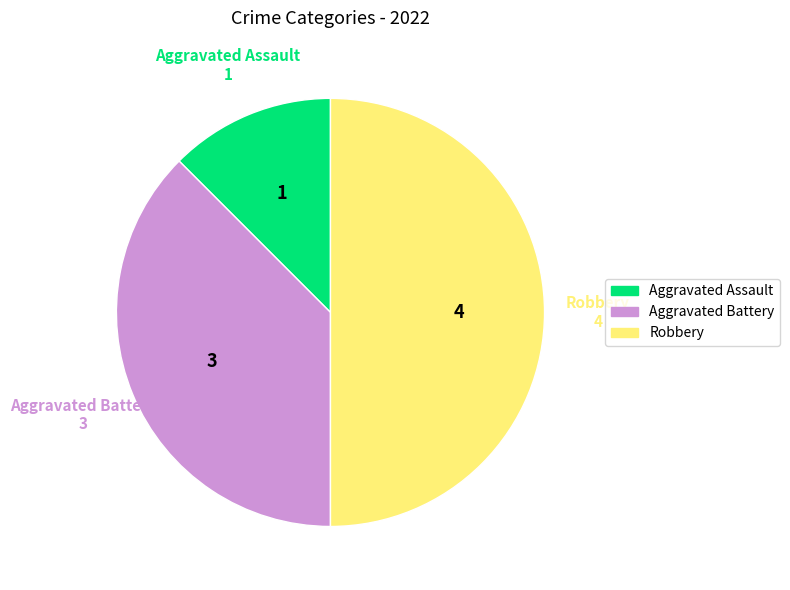

The Aggravated Assault slice represents 12% of the pie. True or false?

True